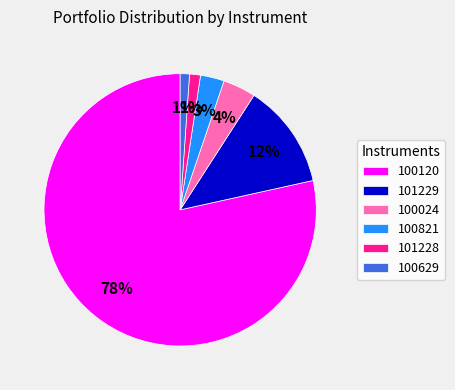

To the nearest percent, what portion does 100024 represent?

4%